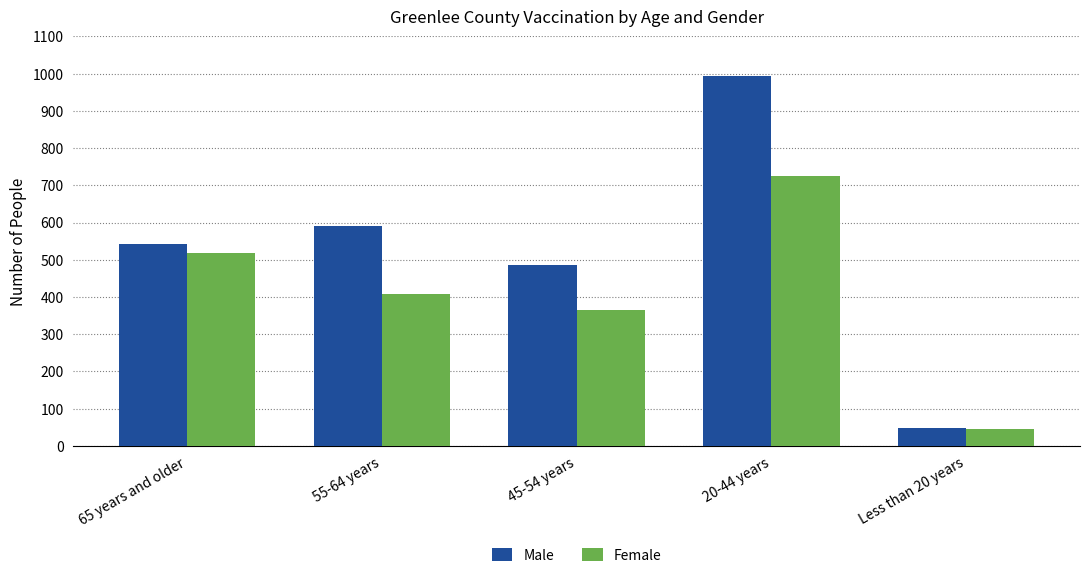

At which category is the sum across all series the highest?

20-44 years